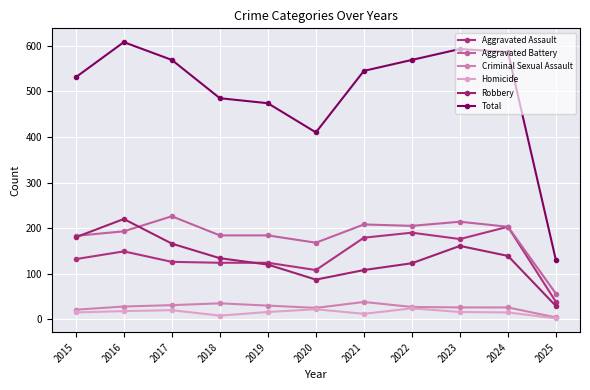

Rank the series at 2017 from lowest to highest value.

Homicide, Criminal Sexual Assault, Aggravated Assault, Robbery, Aggravated Battery, Total